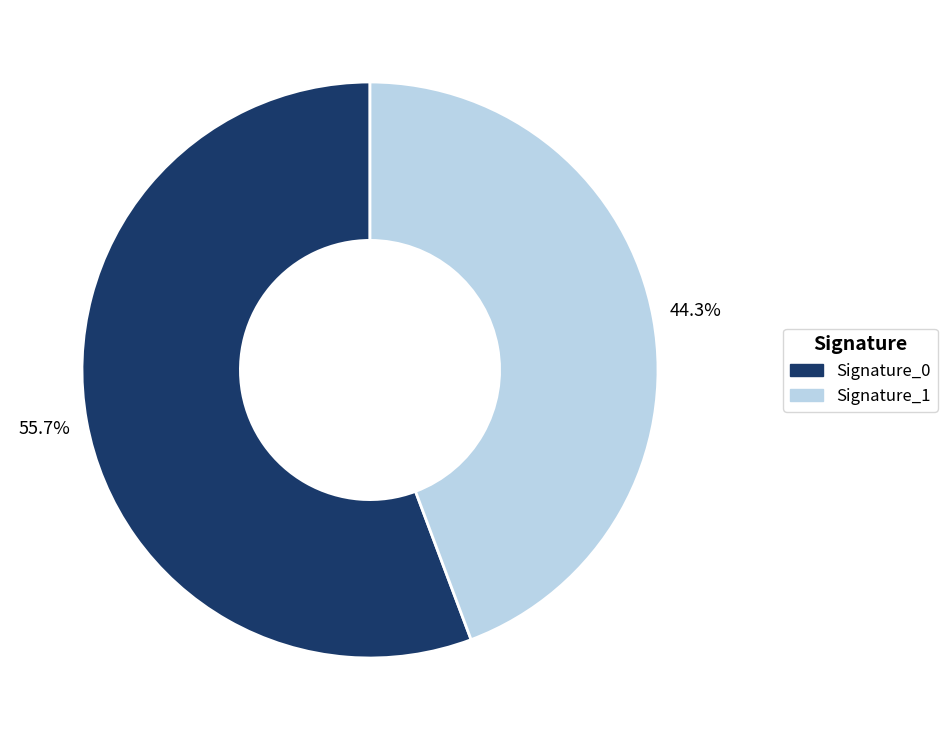

Approximately how many times larger is the value at Signature_1 compared to Signature_0?

0.8